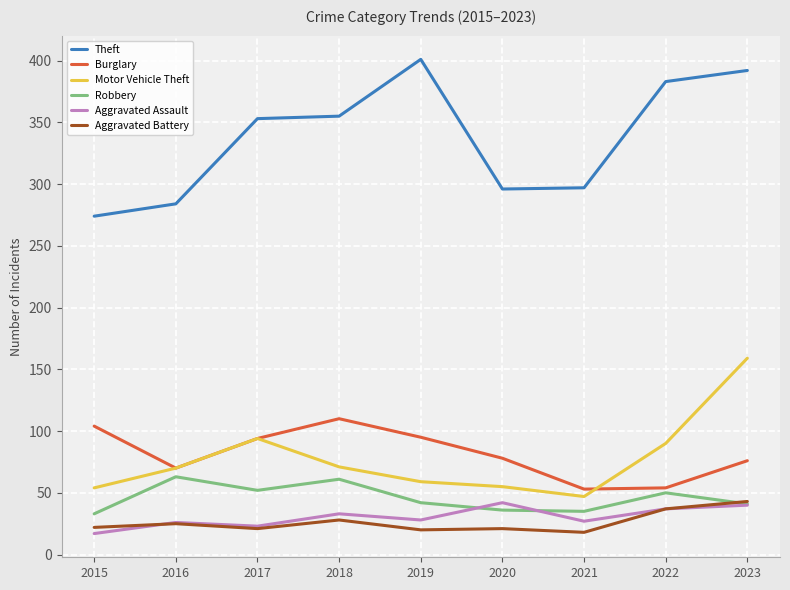

What is the smallest value displayed?

17